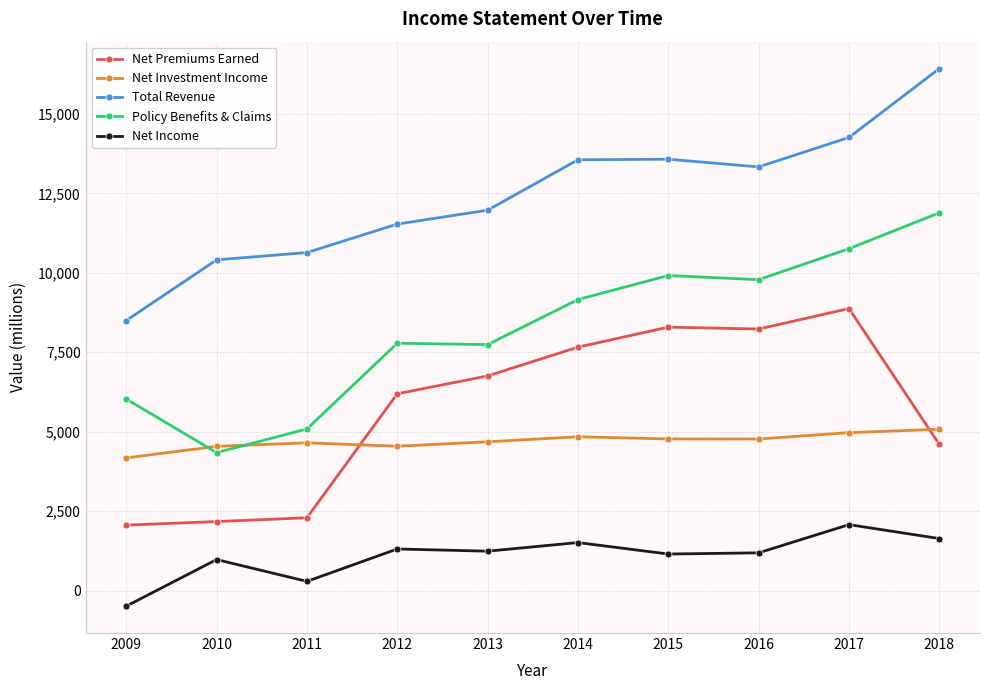

Where does the Net Income series first go above 1244?

2012